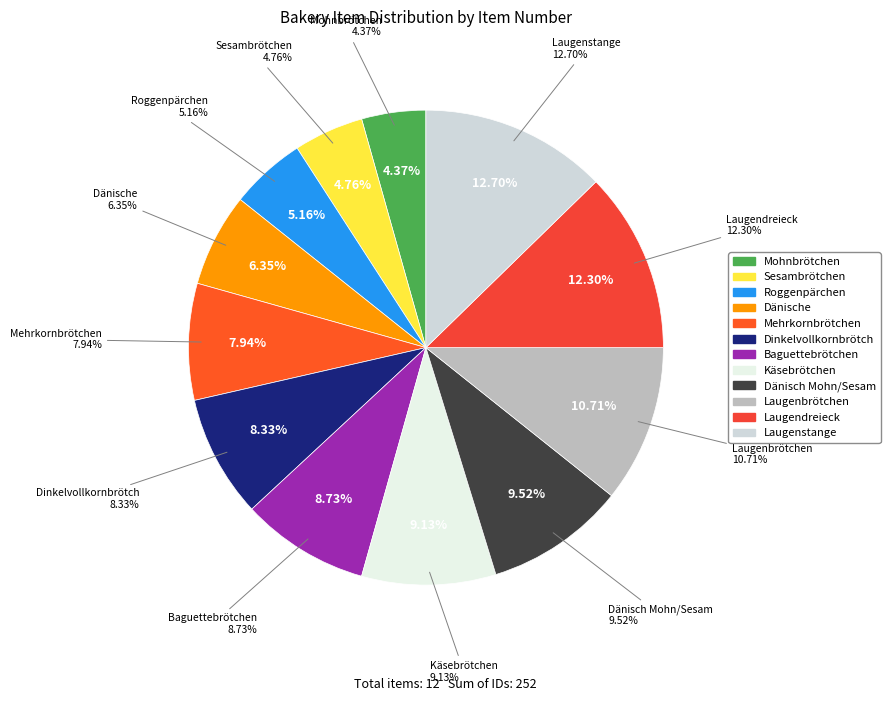

Which slice is the largest?

Laugenstange